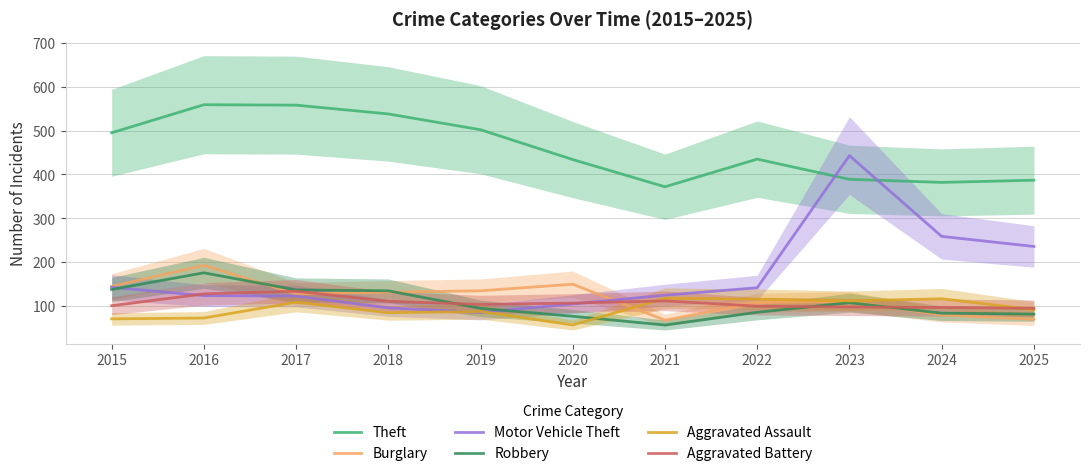

How many lines are shown in the chart?

6